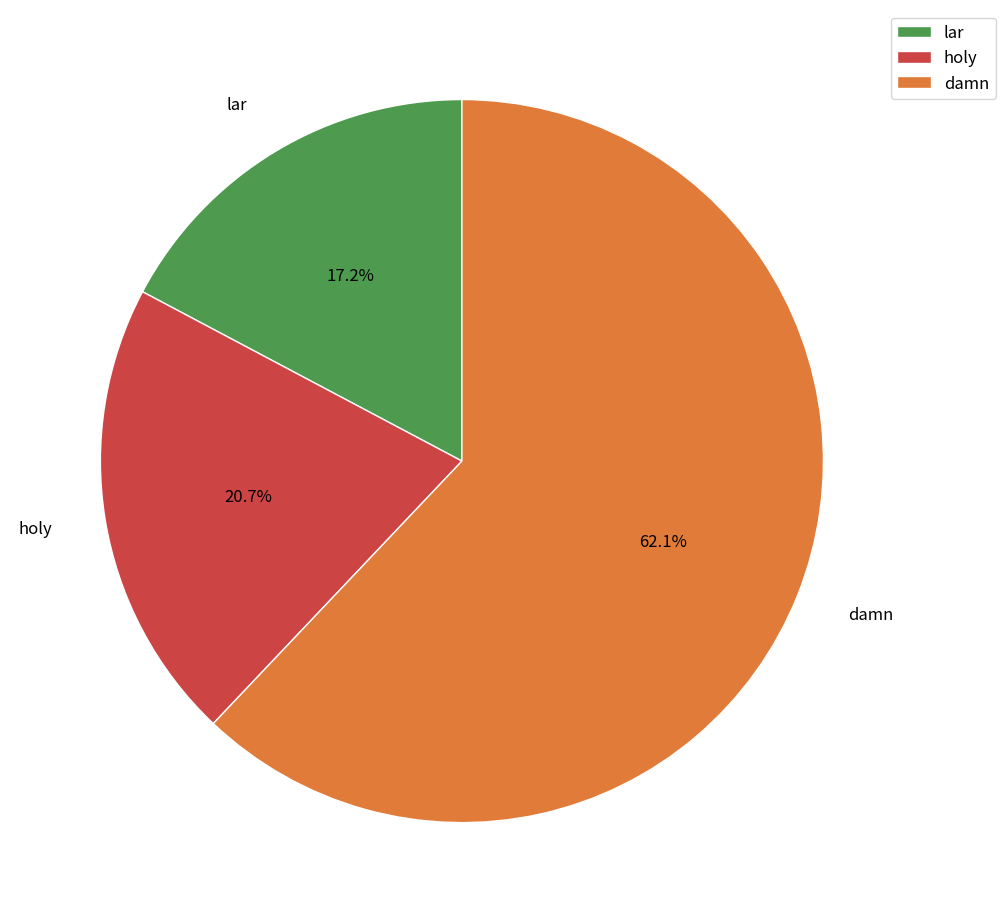

Count the number of slices in the pie.

3